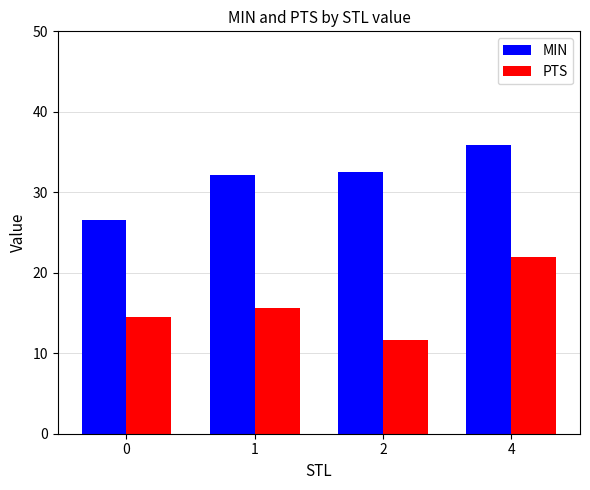

At which category is the sum across all series the highest?

4